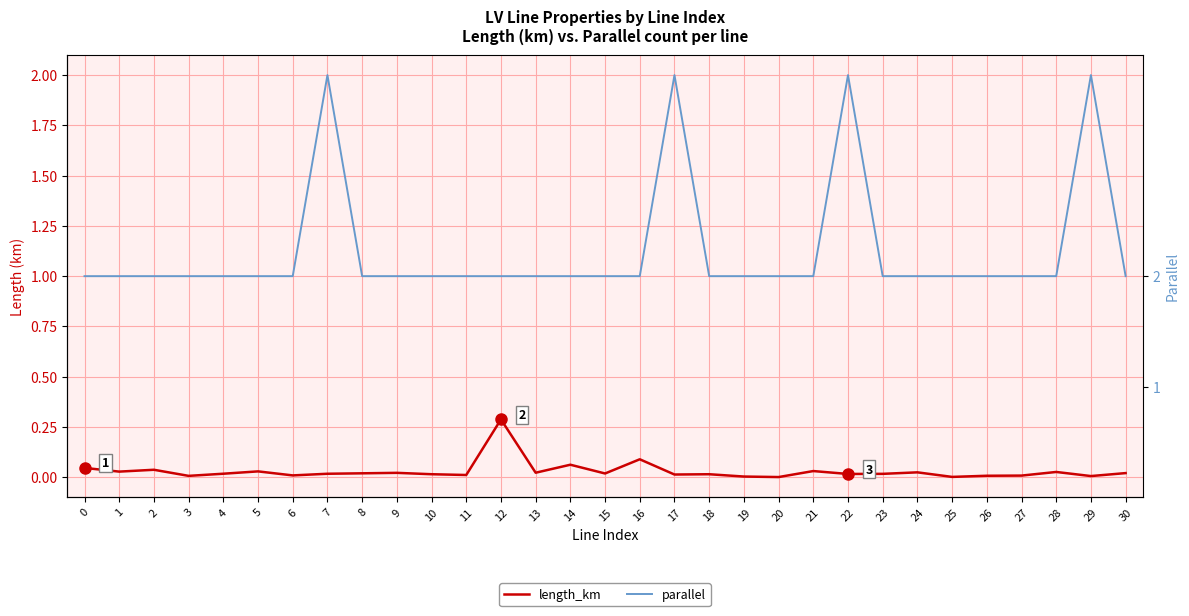

At which category does length_km reach its first local peak?

2